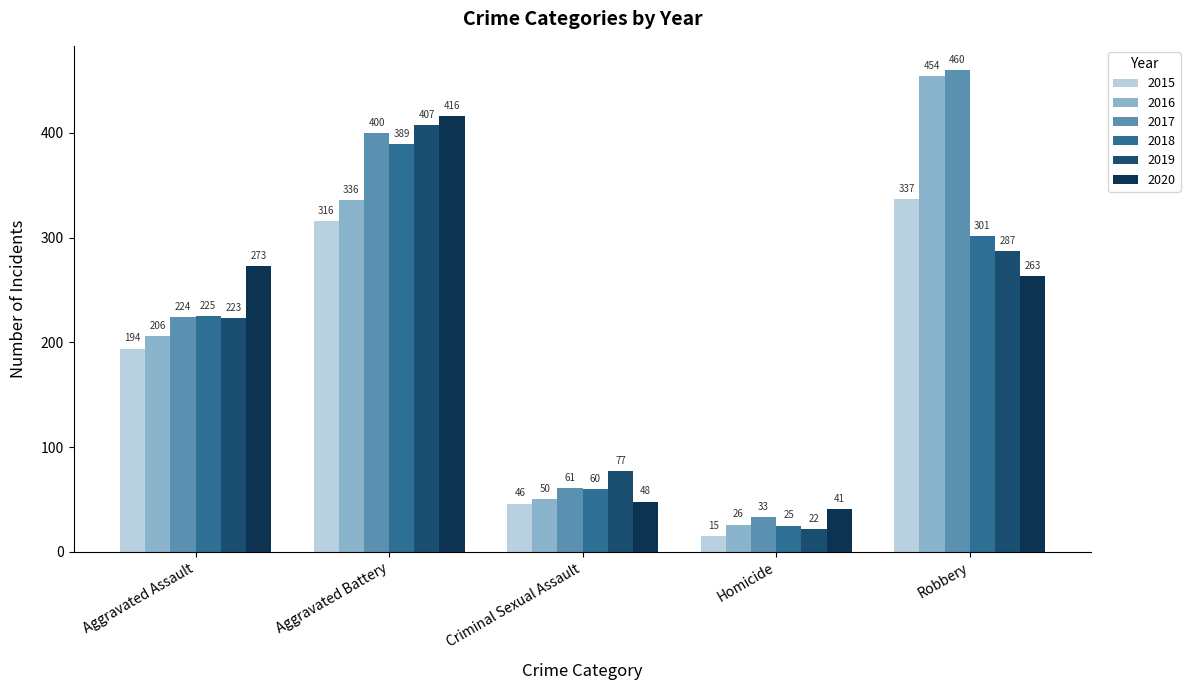

What position from the right is Aggravated Battery?

4